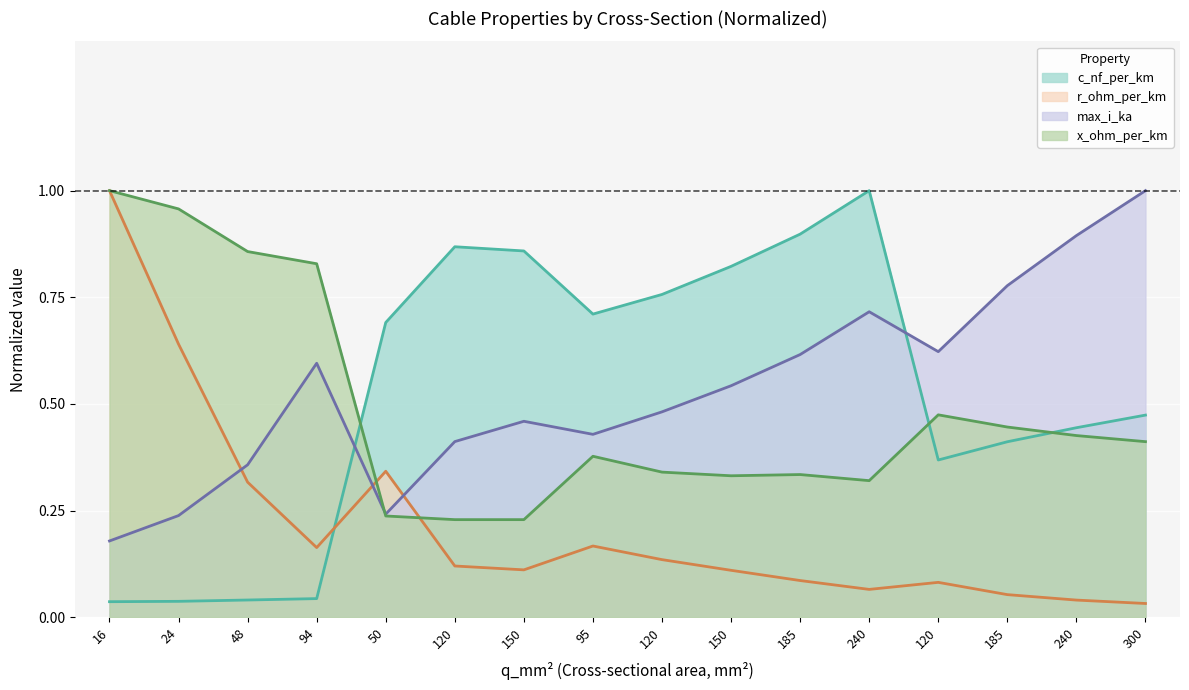

The r_ohm_per_km series shows 0.2 at 95. True or false?

True